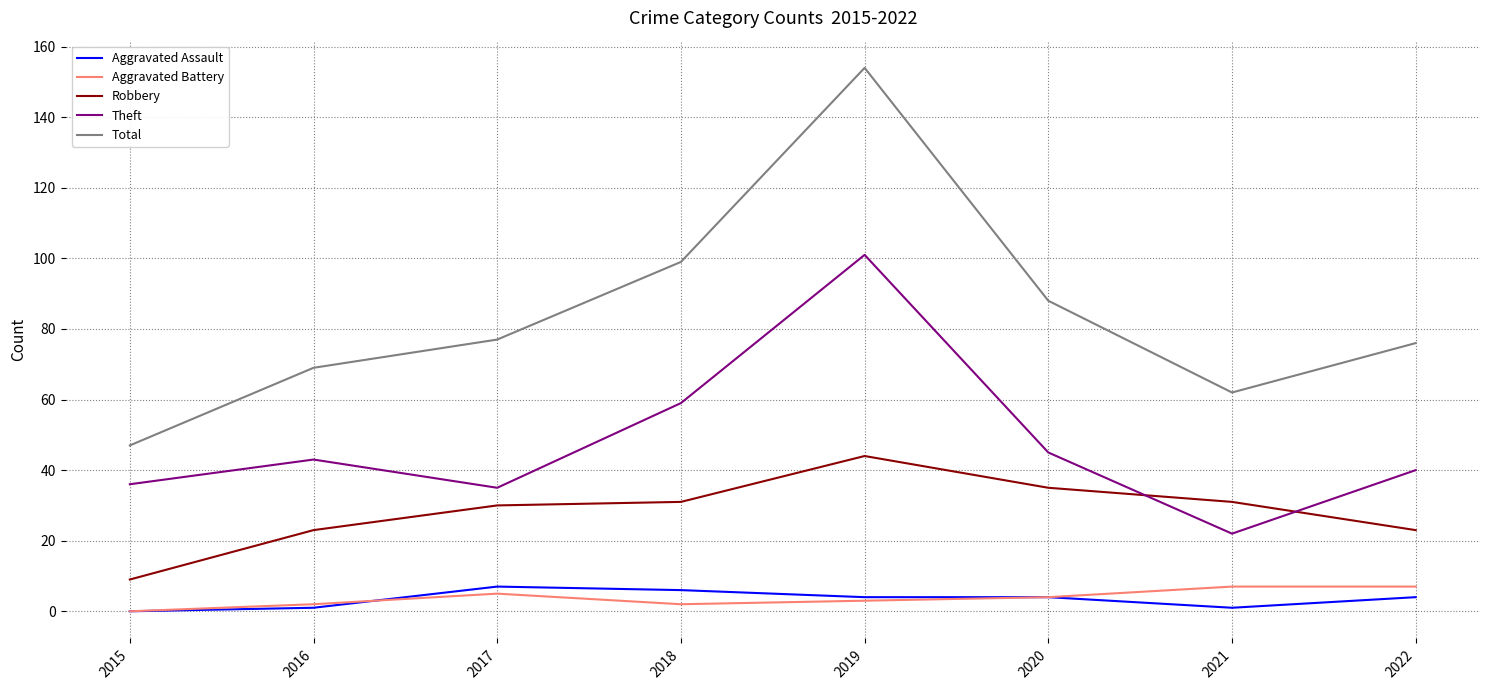

The value of Aggravated Assault at 2018 is 6. True or false?

True